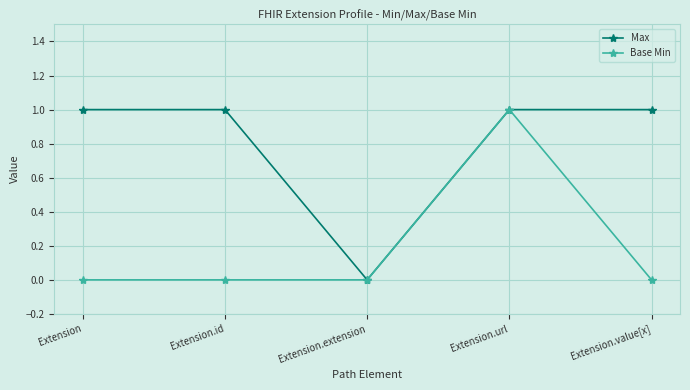

Which category has the highest value in the Base Min series?

Extension.url